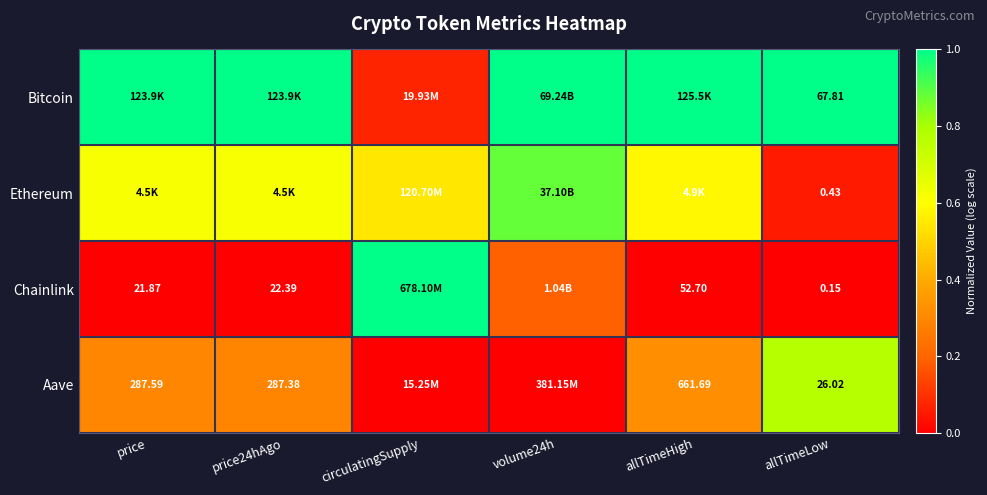

Is it true that Chainlink equals -0.5 at allTimeLow?

False